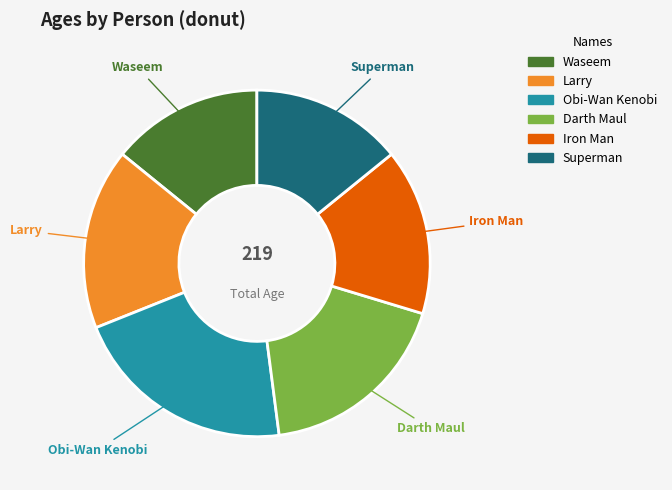

Is Obi-Wan Kenobi the majority of the pie?

No